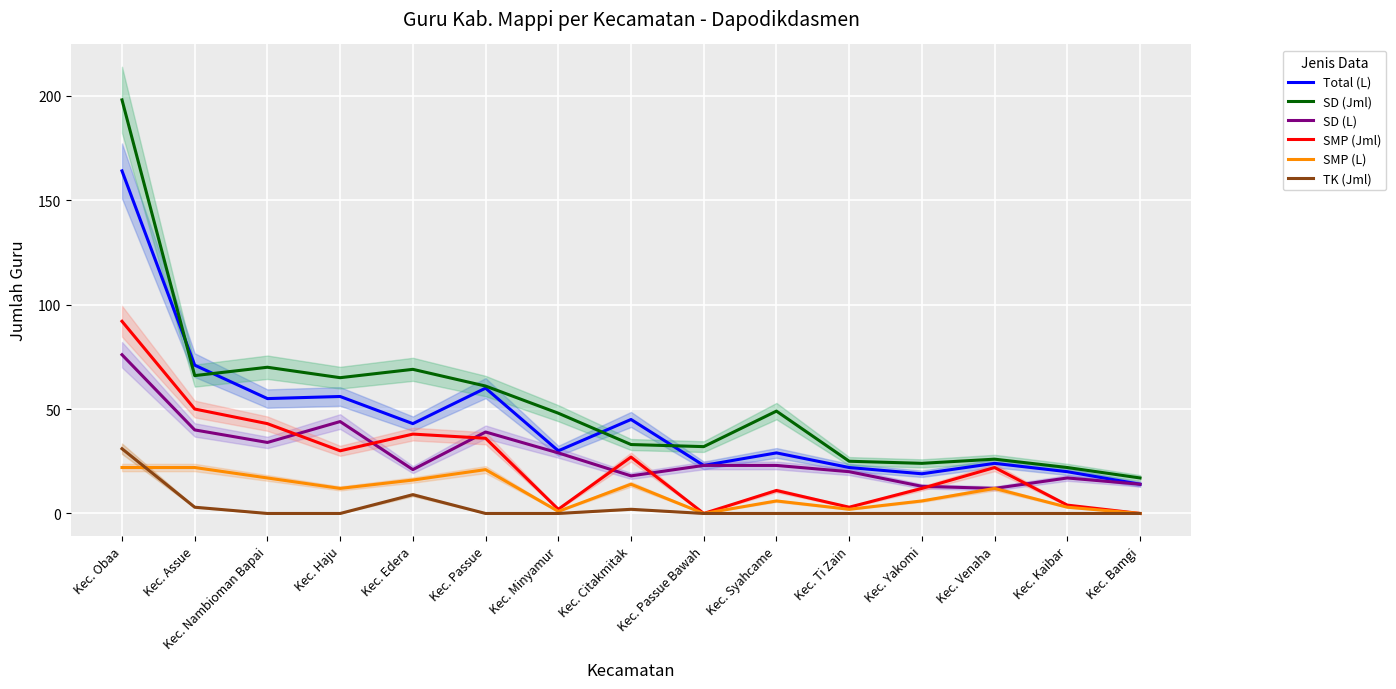

Between which two adjacent categories do SMP (L) and TK (Jml) first intersect?

Kec. Obaa and Kec. Assue